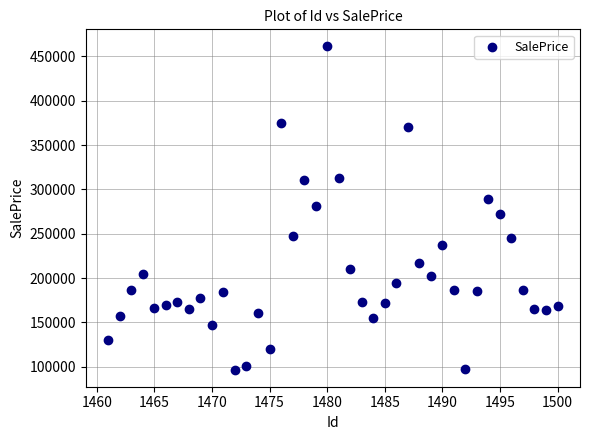

What is the range of X values (max minus min)?

39.0